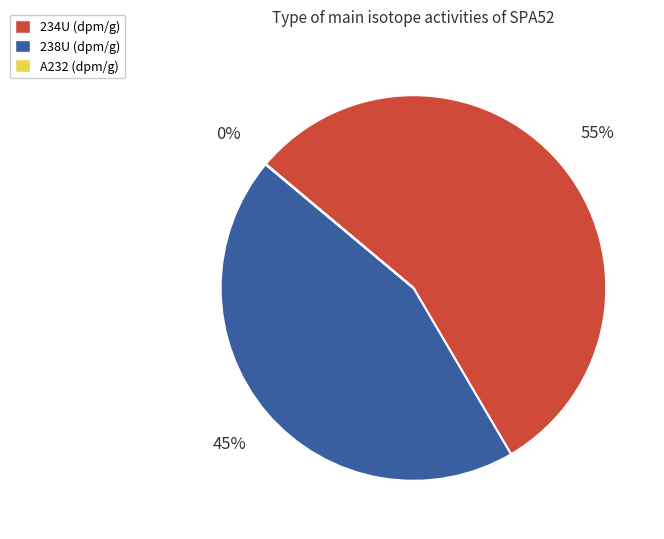

True or false: 234U (dpm/g) accounts for 55% of the total.

True